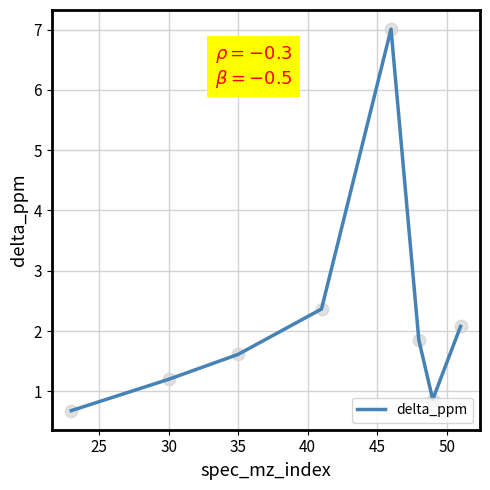

How many interior local valleys (lower than both neighbors) does the data have?

1